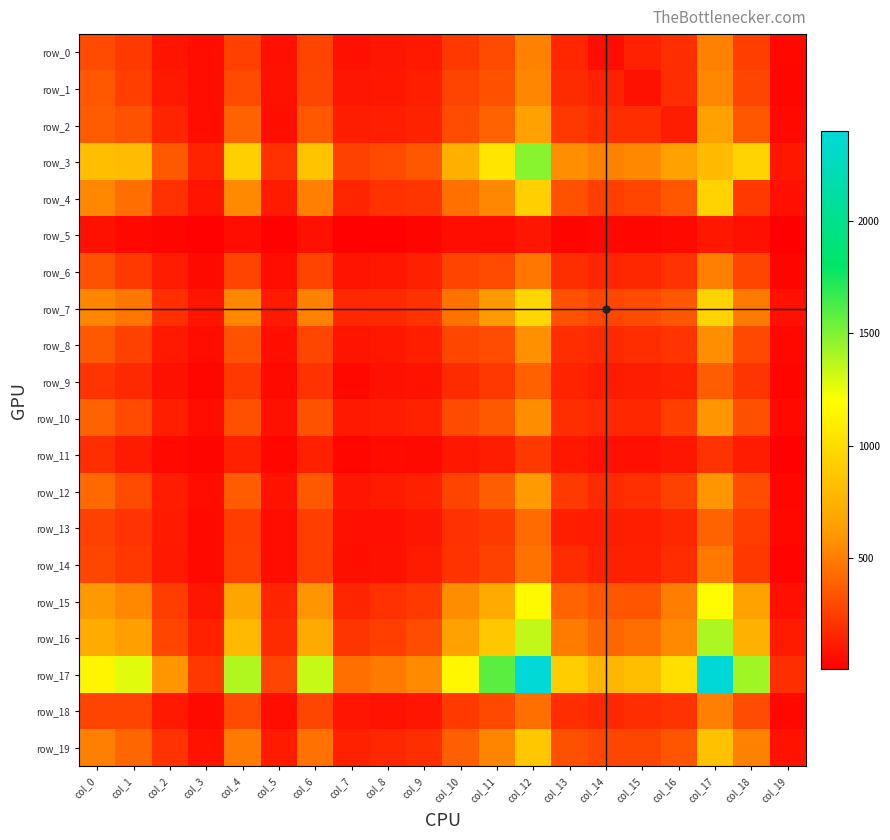

What is the greatest value displayed?

2400